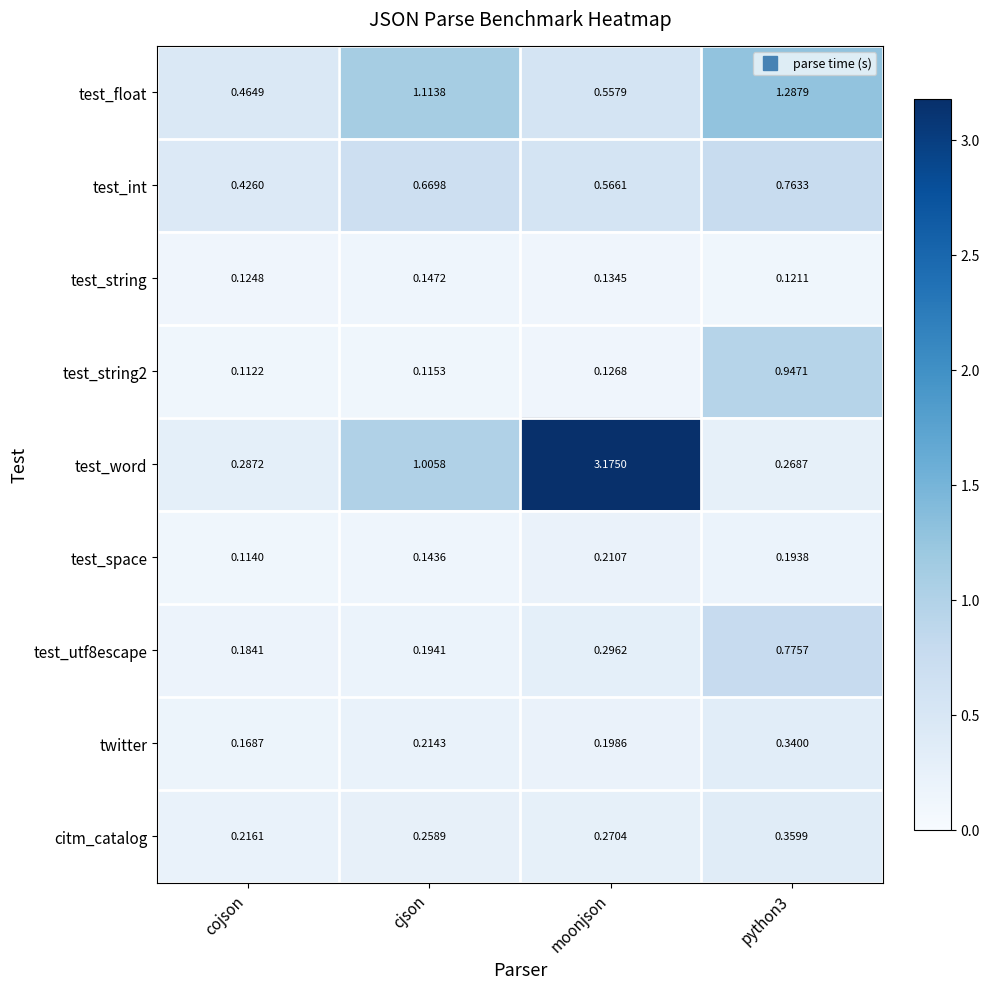

Which category has the lowest value across all series?

cojson